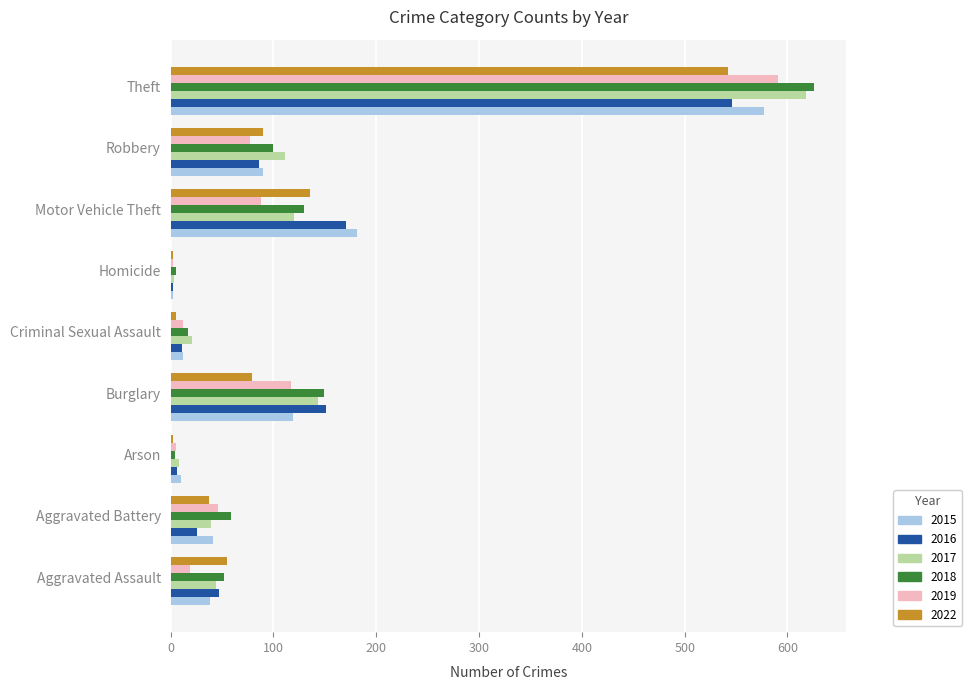

What is the difference between the second highest and minimum values in the 2018 series?

145